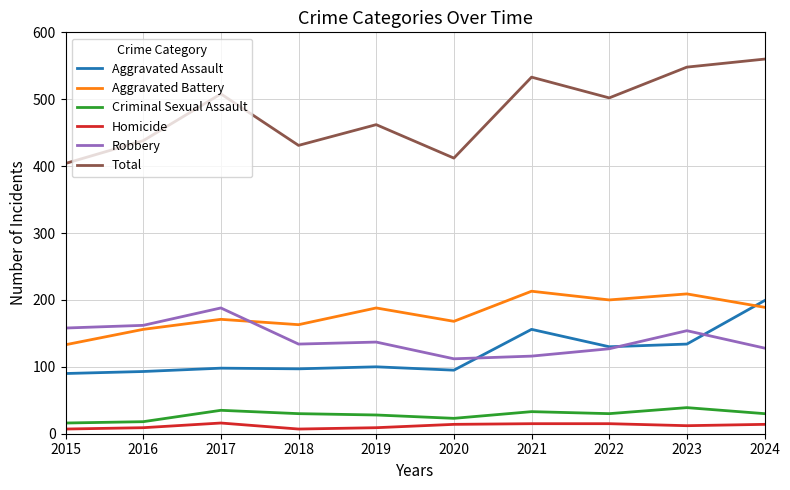

How many Homicide values are between 9 and 15?

7